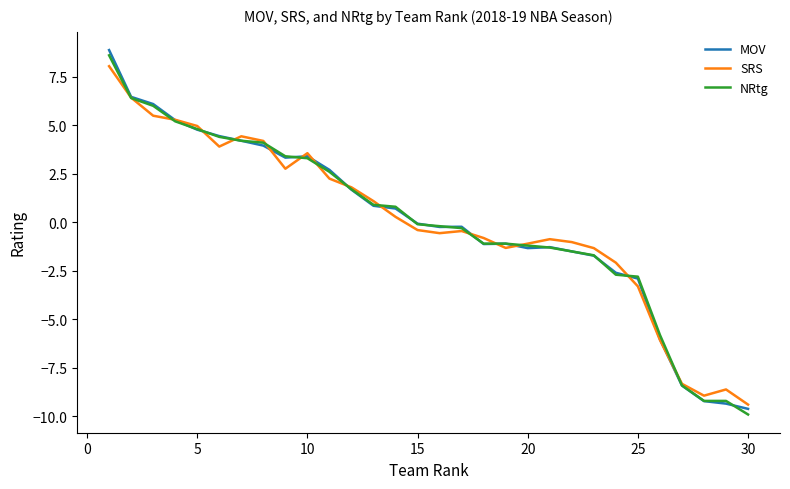

What is the lowest value of the SRS series?

-9.4